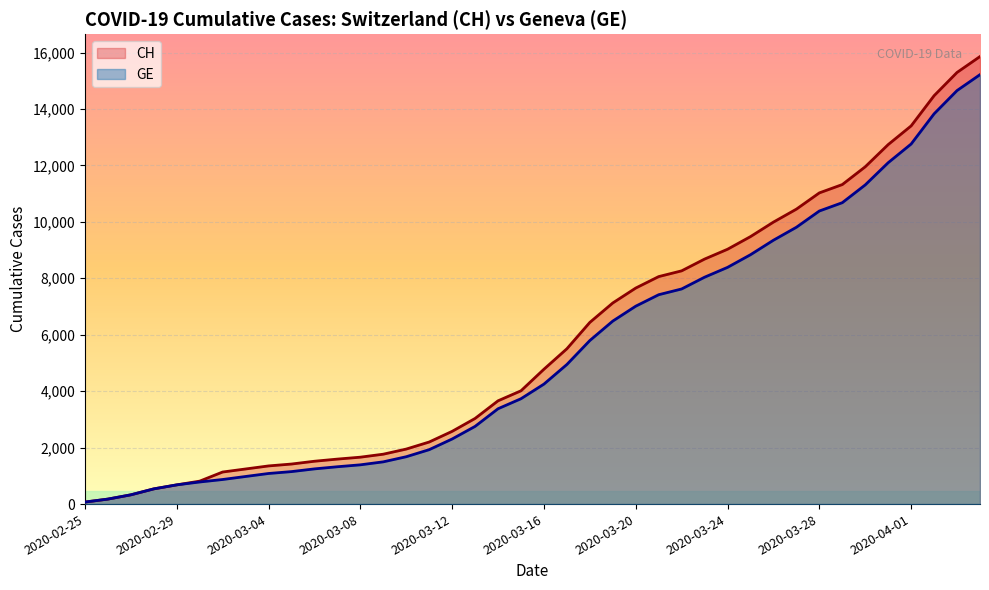

Reading left to right, what are all the values shown in this chart?

CH: 72	177	328	539	681	813	1136	1244	1352	1419	1518	1594	1662	1768	1949	2199	2577	3034	3659	4014	4778	5503	6437	7126	7654	8060	8264	8681	9029	9477	9991	10450	11026	11321	11951	12738	13400	14470	15294	15857
GE: 72	177	328	539	681	783	871	978	1084	1151	1247	1323	1391	1497	1678	1928	2306	2753	3378	3733	4251	4946	5795	6484	7012	7418	7622	8039	8387	8835	9349	9808	10384	10679	11309	12096	12758	13828	14652	15215